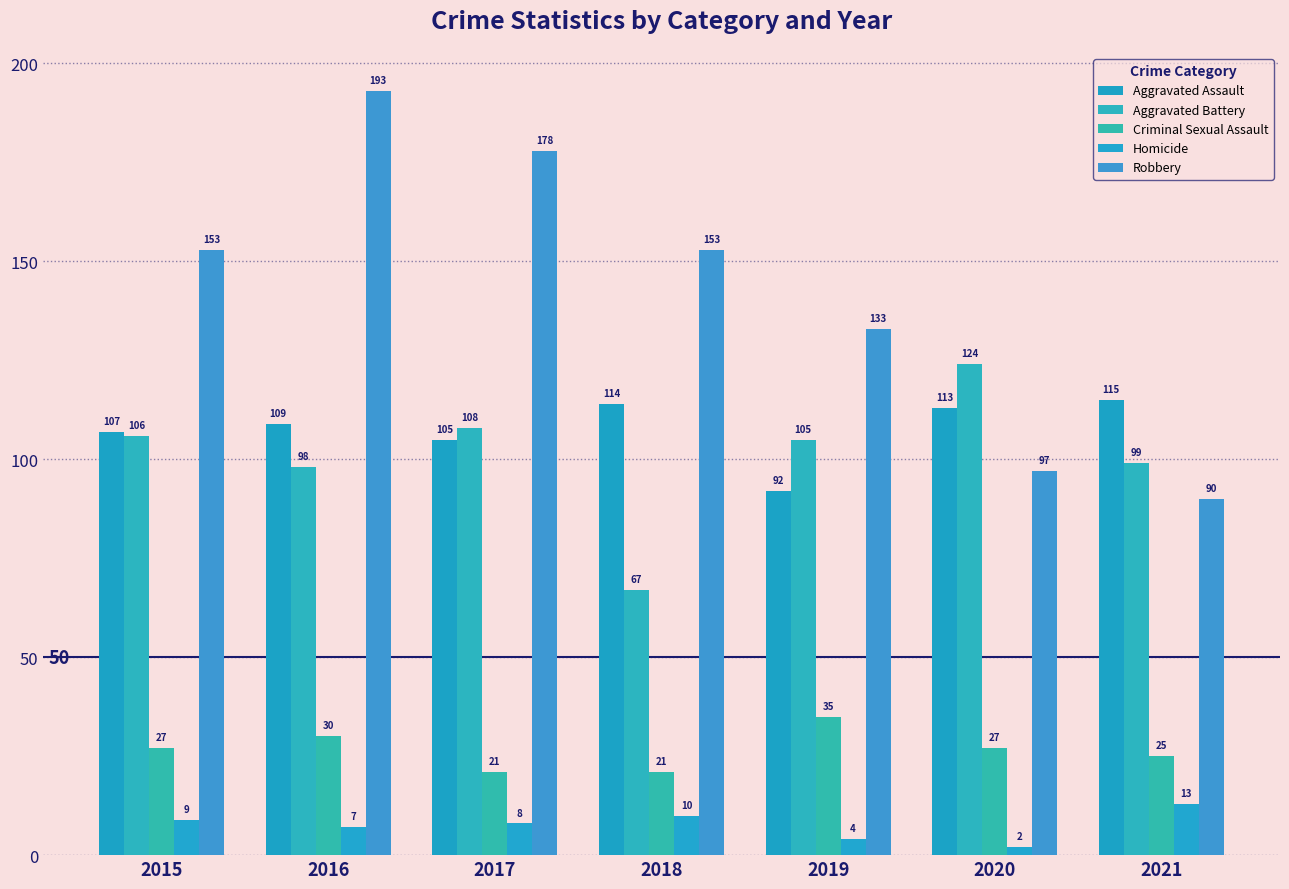

What is the difference between the maximum and minimum values in the Aggravated Battery series?

57